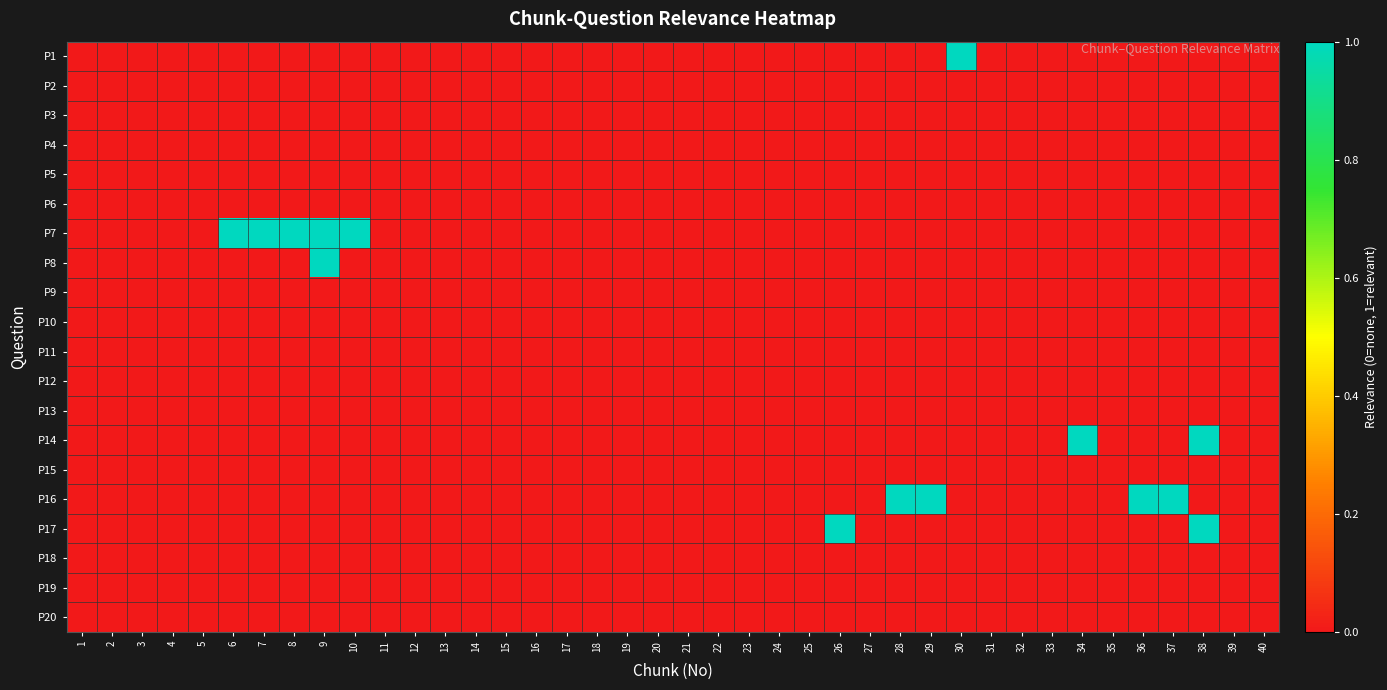

At how many categories does at least one series exceed 0?

13